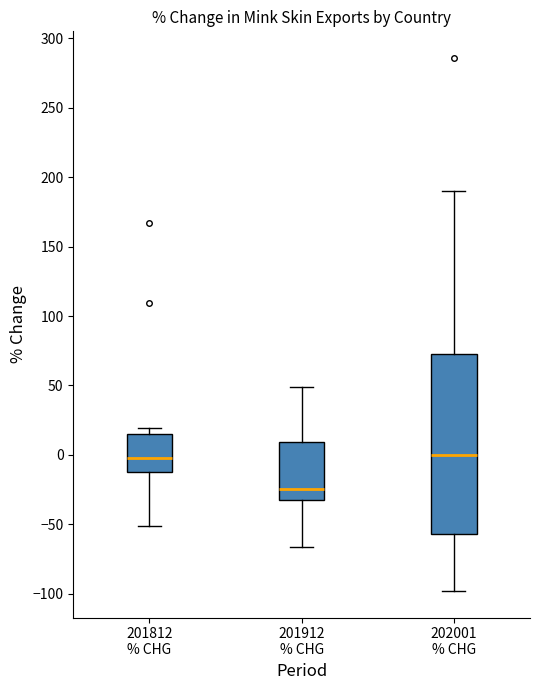

Which box is the tallest, from its lower edge to its upper edge?

202001 % CHG